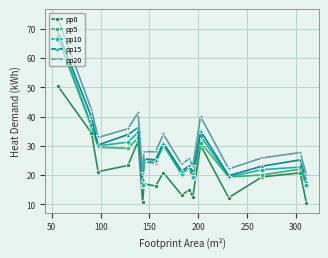

True or false: pp10 has more than 0 interior local peaks.

True